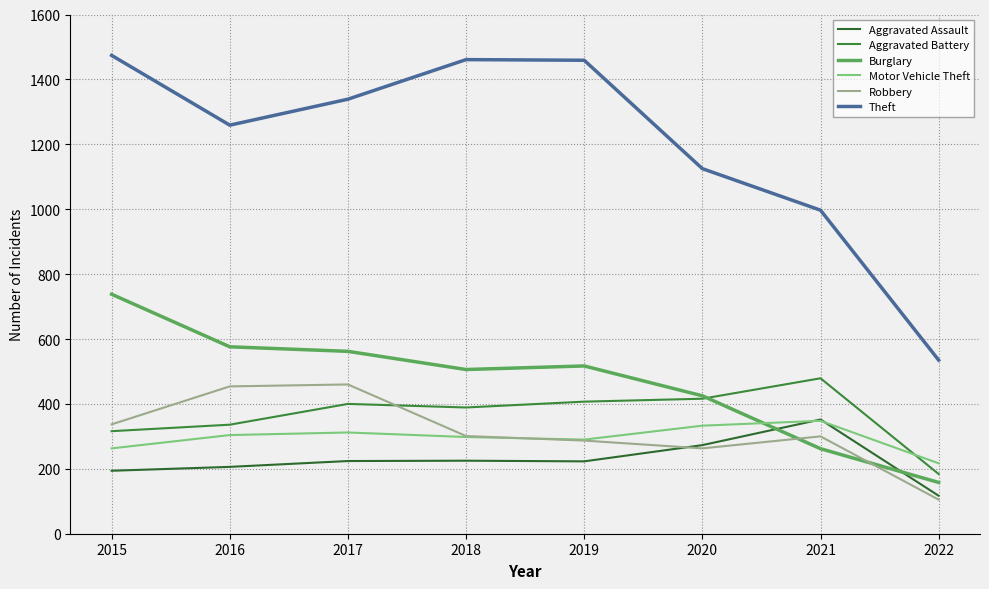

Which series changed the most between 2020 and 2022?

Theft